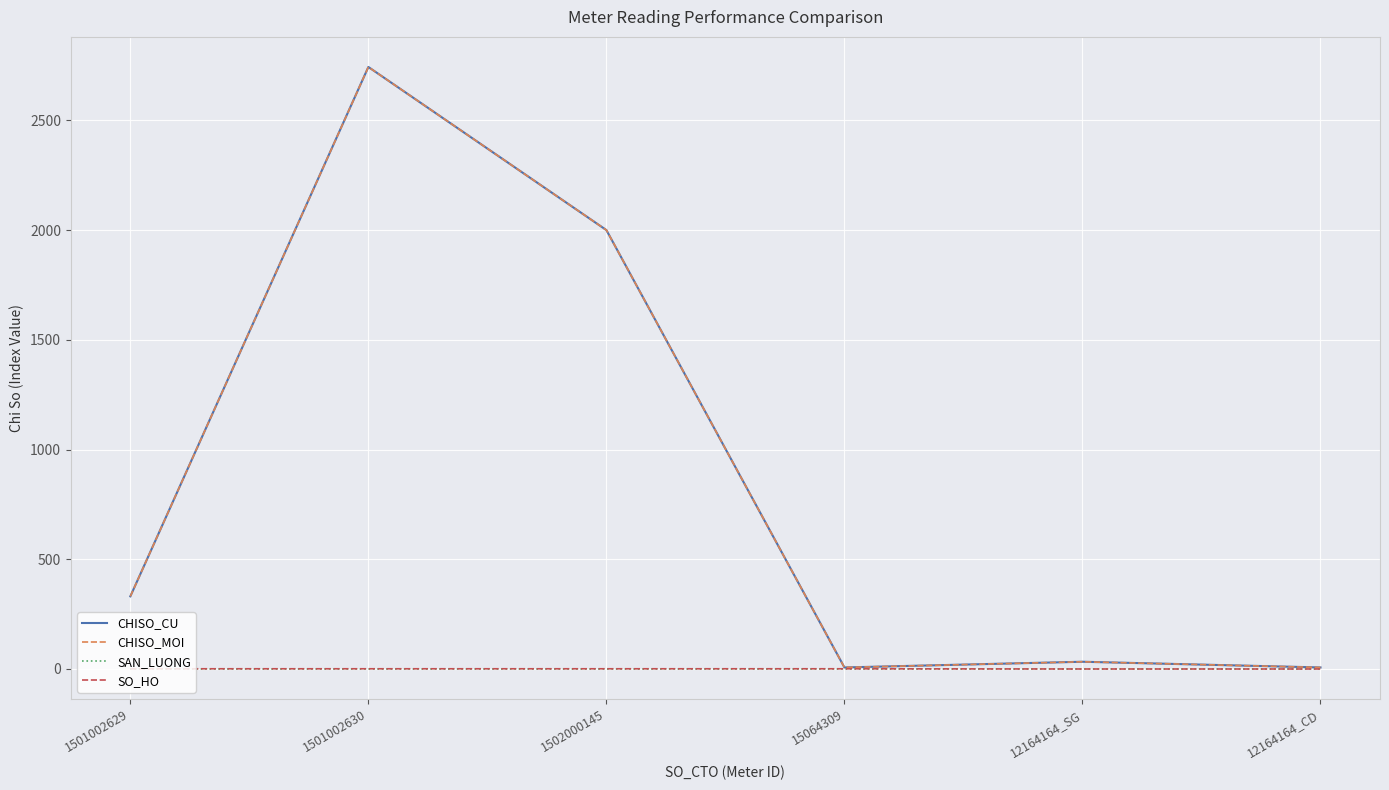

Does the chart have visible grid lines?

Yes